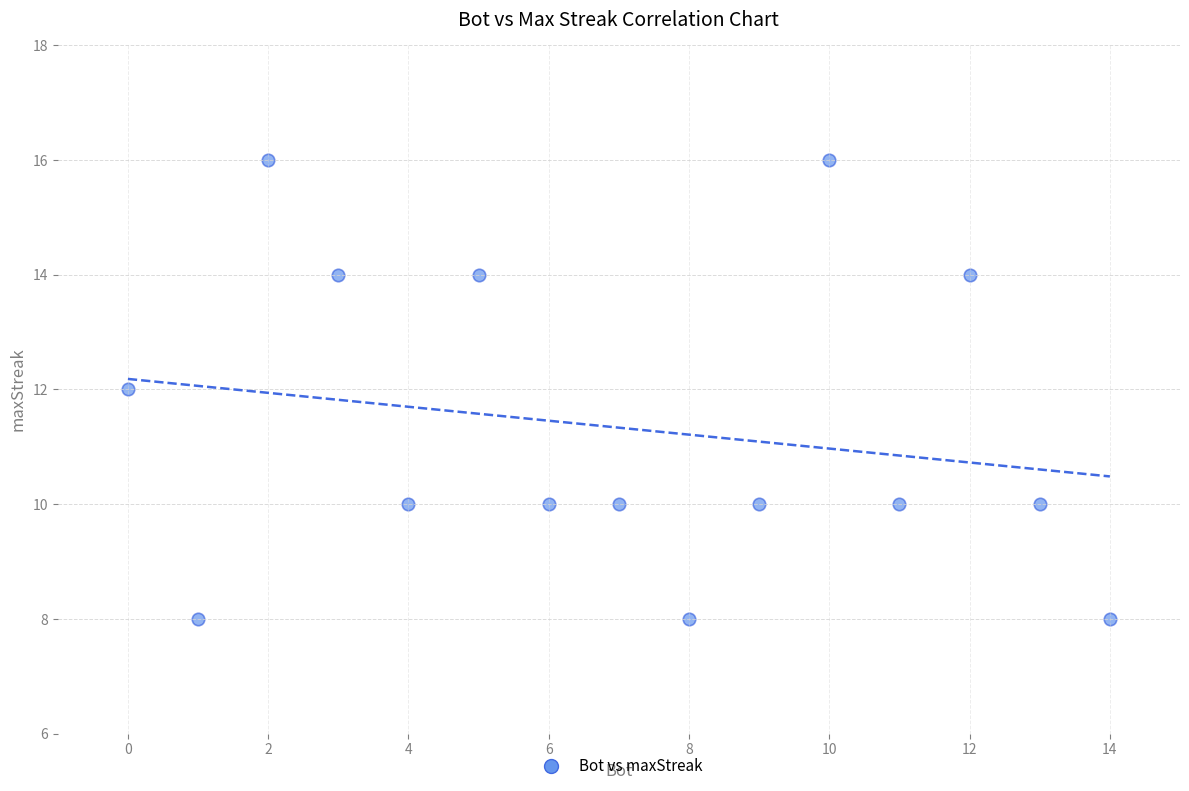

What is the range of Y values (max minus min)?

8